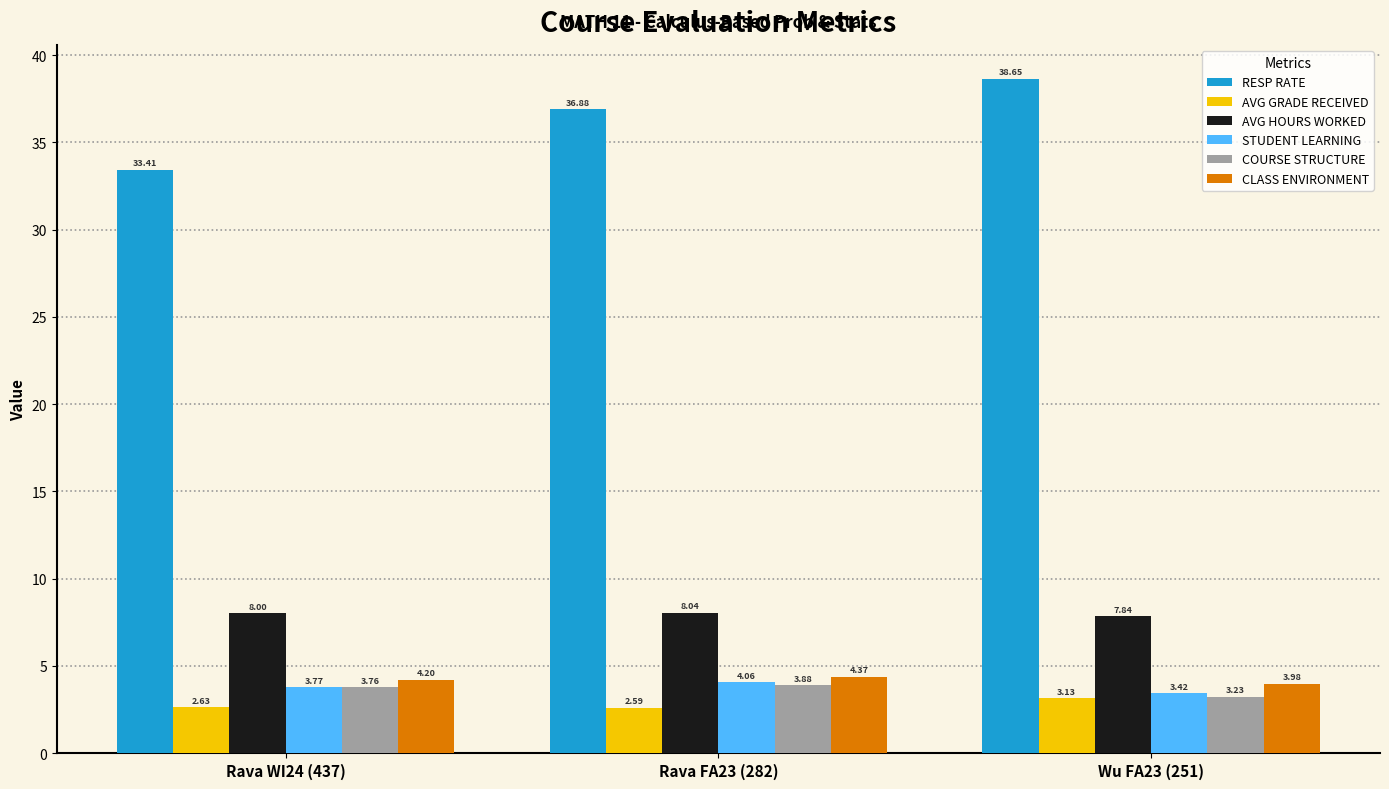

Where does the CLASS ENVIRONMENT series first go above 4?

Rava WI24 (437)